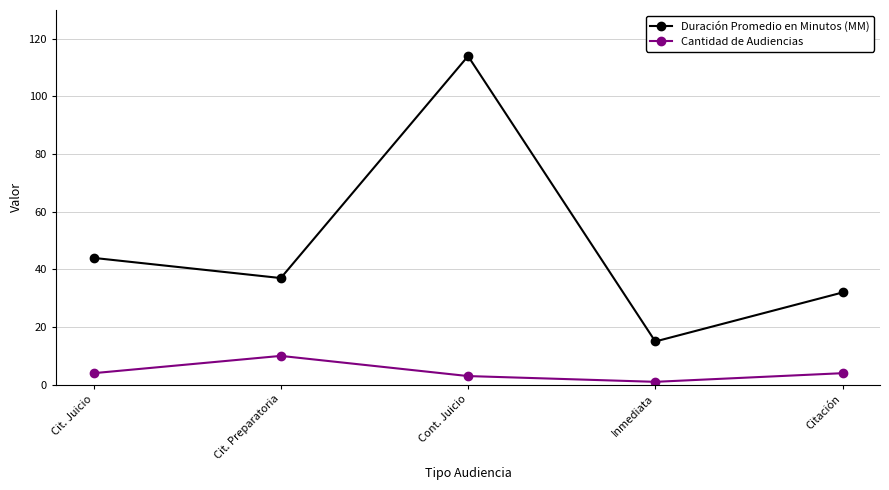

At which label does Duración Promedio en Minutos (MM) first exceed 37?

Cit. Juicio